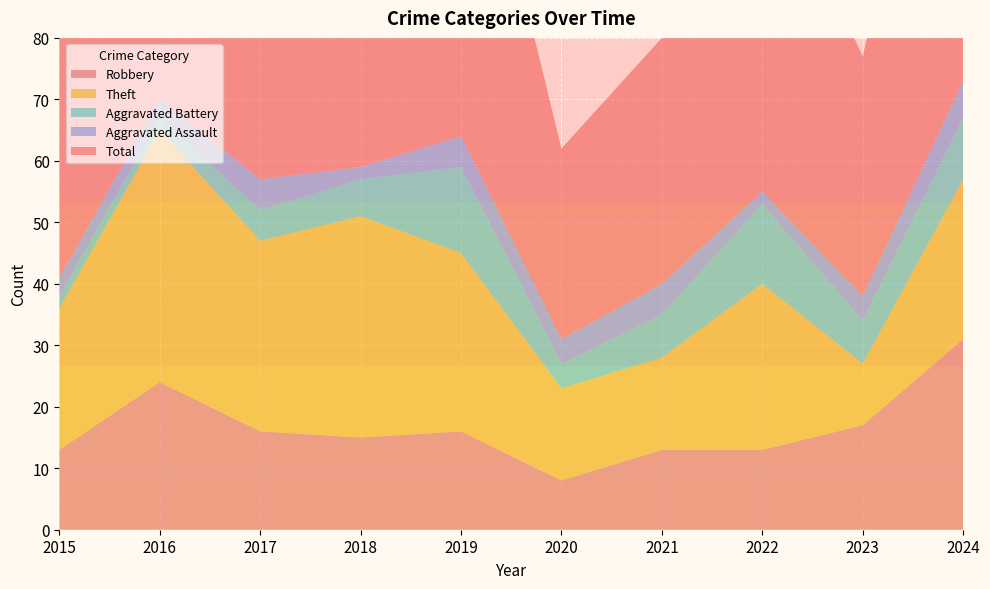

Reading left to right, list all the values displayed in this chart.

Robbery: 2015=13	2016=24	2017=16	2018=15	2019=16	2020=8	2021=13	2022=13	2023=17	2024=31
Theft: 2015=23	2016=41	2017=31	2018=36	2019=29	2020=15	2021=15	2022=27	2023=10	2024=26
Aggravated Battery: 2015=2	2016=2	2017=5	2018=6	2019=14	2020=4	2021=7	2022=13	2023=7	2024=10
Aggravated Assault: 2015=3	2016=3	2017=5	2018=2	2019=5	2020=4	2021=5	2022=2	2023=4	2024=6
Total: 2015=41	2016=70	2017=57	2018=60	2019=65	2020=31	2021=40	2022=57	2023=39	2024=73